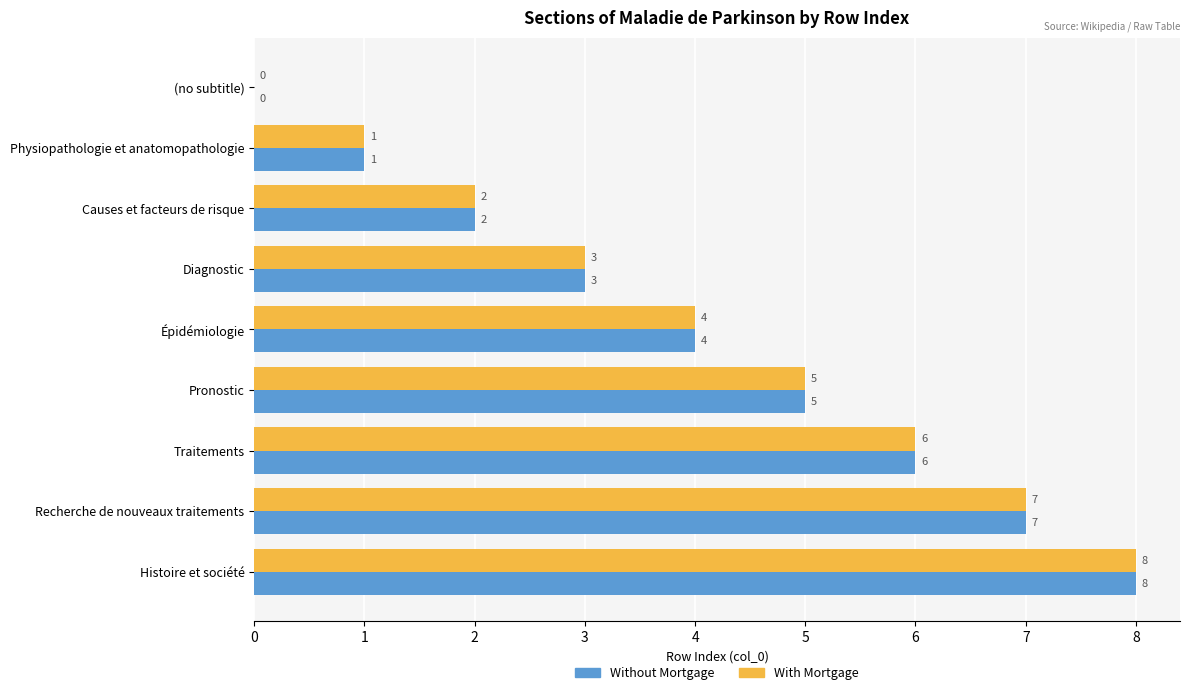

Where is With Mortgage nearest to the value 4?

Épidémiologie